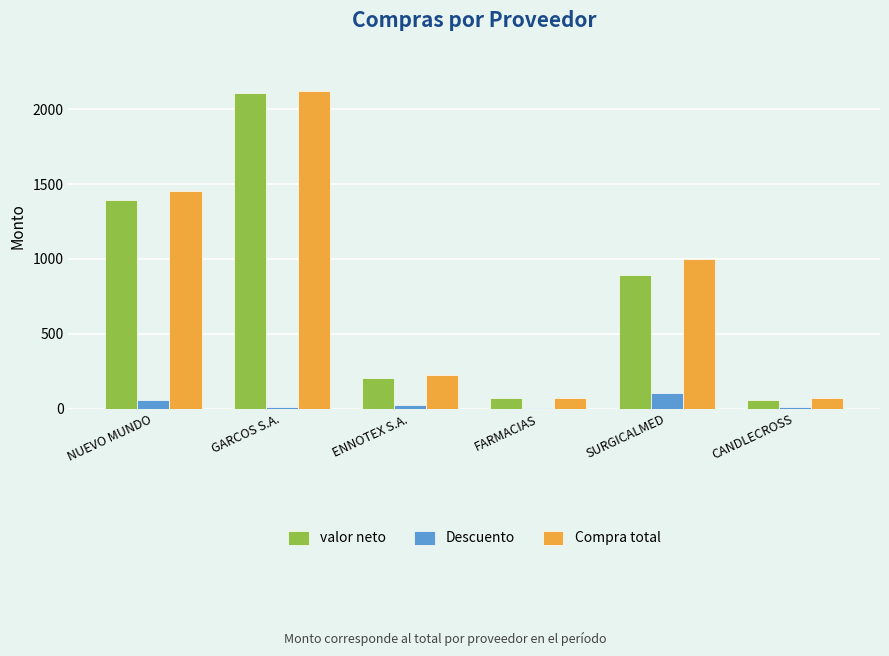

What are all the series names shown in the legend?

valor neto, Descuento, Compra total